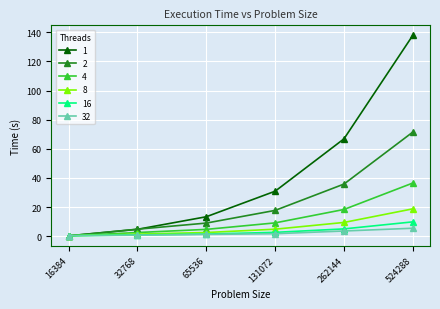

What is the difference between the maximum and second lowest values in the 4 series?

34.0